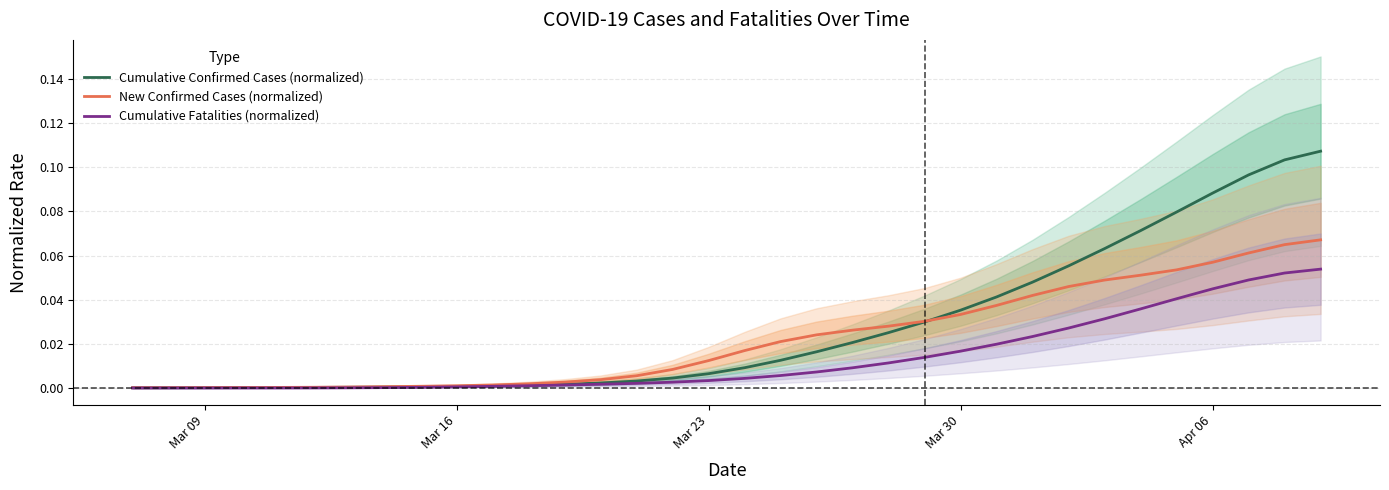

List the series in order of their overall mean, highest first.

Cumulative Confirmed Cases (normalized), New Confirmed Cases (normalized), Cumulative Fatalities (normalized)